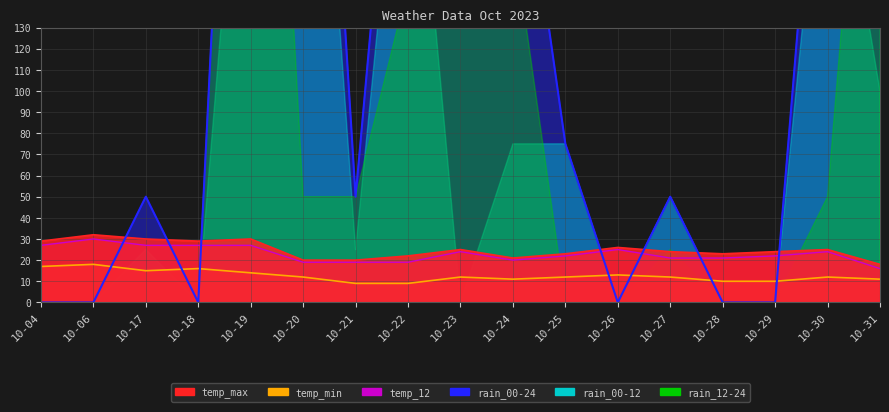

What is the value of the temp_max point at the 16th from the left?

25